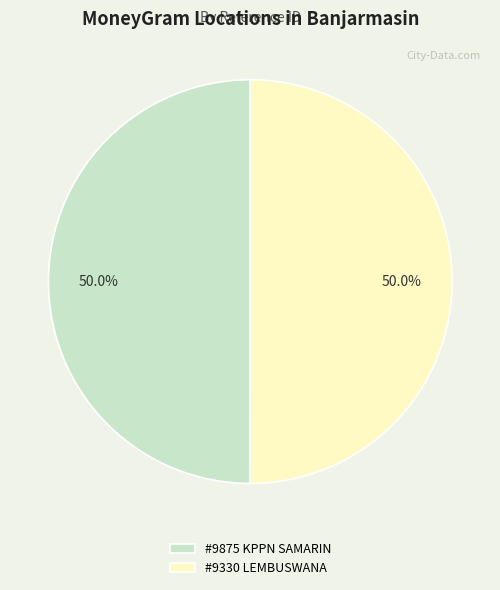

Approximately how many times larger is the value at #9330 LEMBUSWANA compared to #9875 KPPN SAMARIN?

1.0